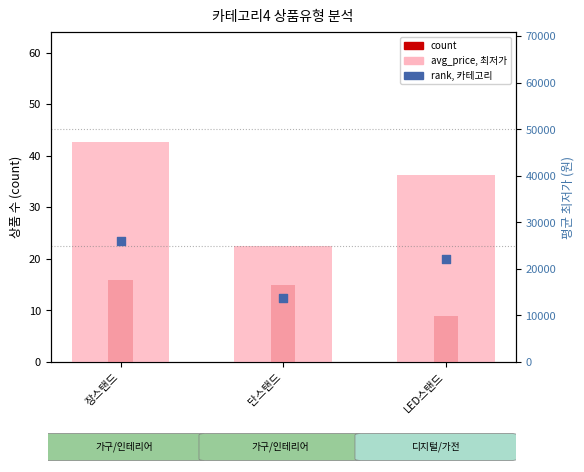

Is the value of avg_price, 최저가 at LED스탠드 greater than the value of rank, 카테고리 at 장스탠드?

Yes